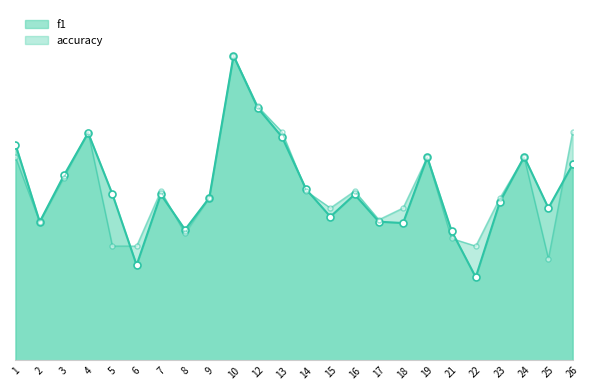

What is the greatest value displayed?

1.0